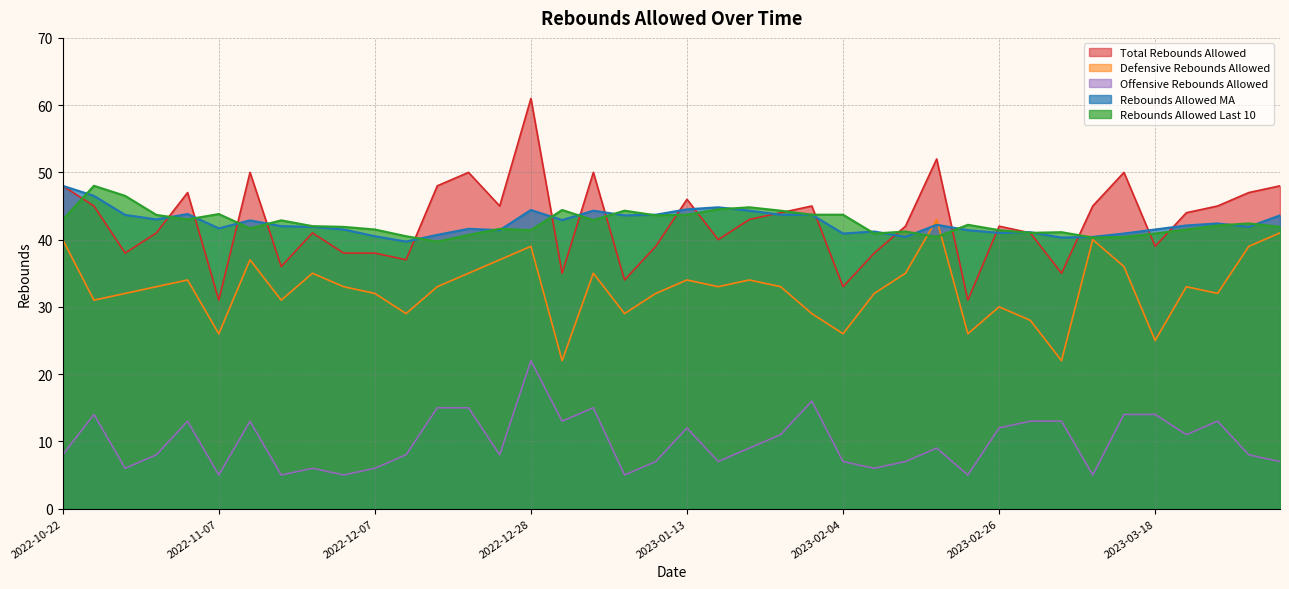

What is the difference between the maximum and minimum values in the Offensive Rebounds Allowed series?

17.0